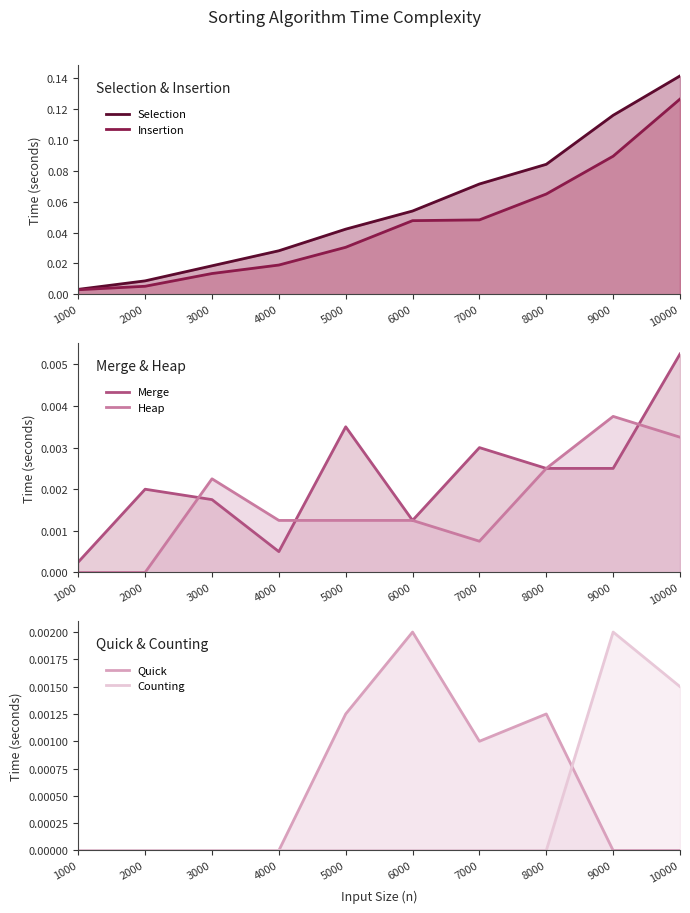

The Counting series shows -0.0 at 8000. True or false?

False